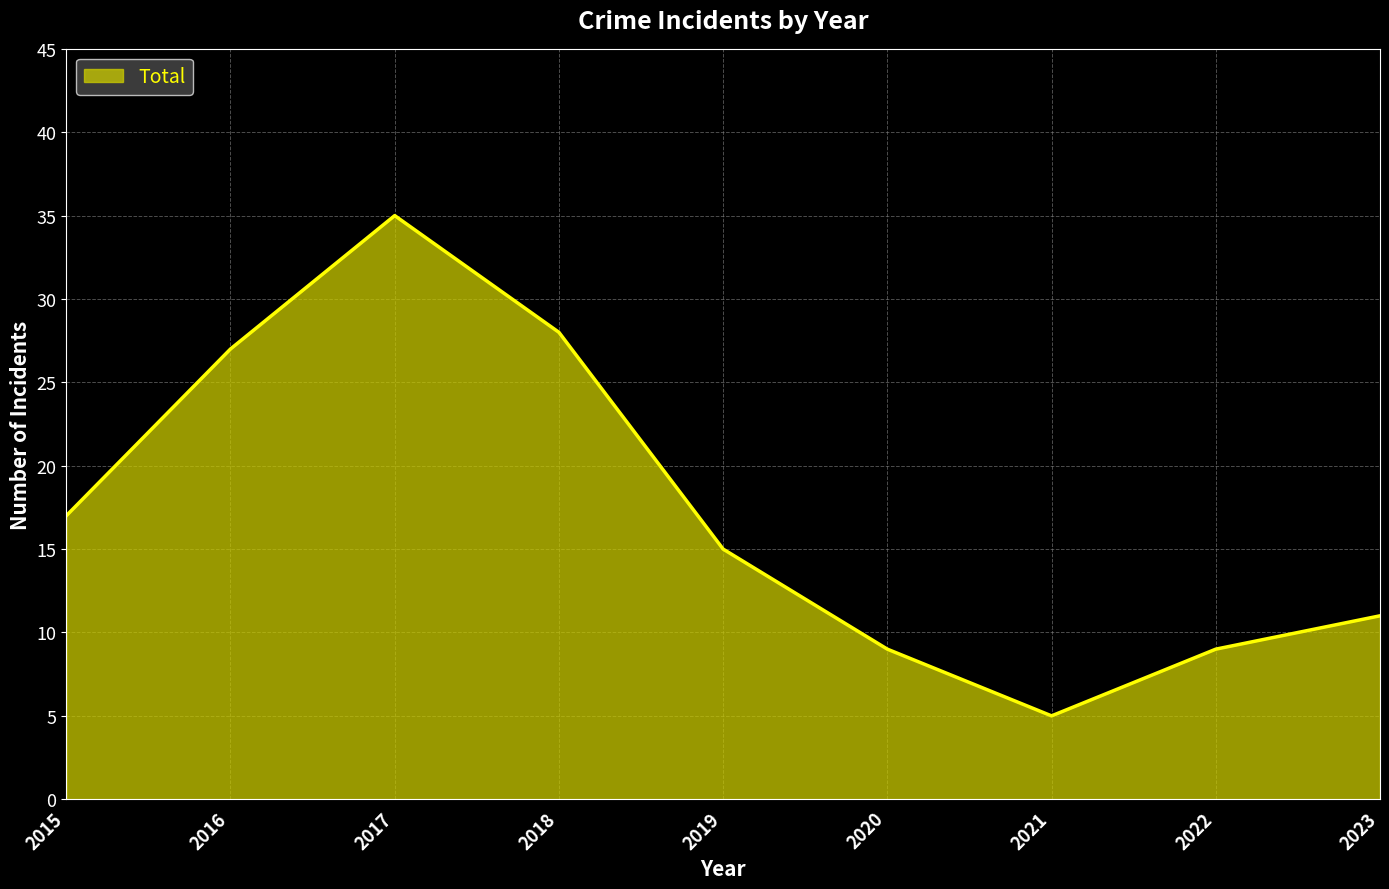

What is the difference between the maximum and second lowest values?

26